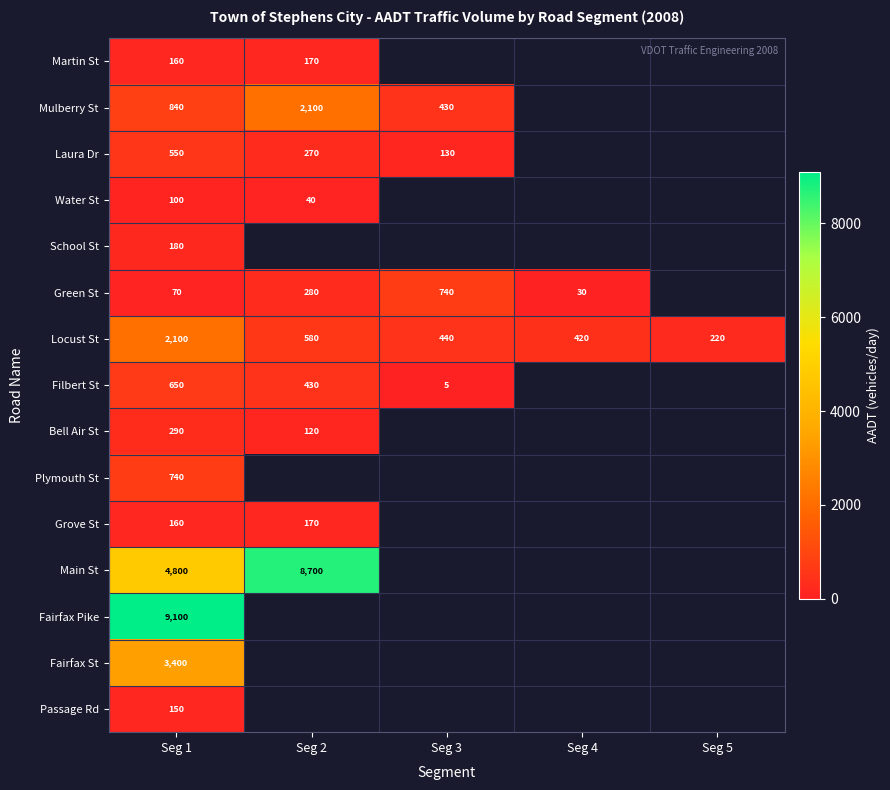

The Locust St series shows 156 at Seg 4. True or false?

False